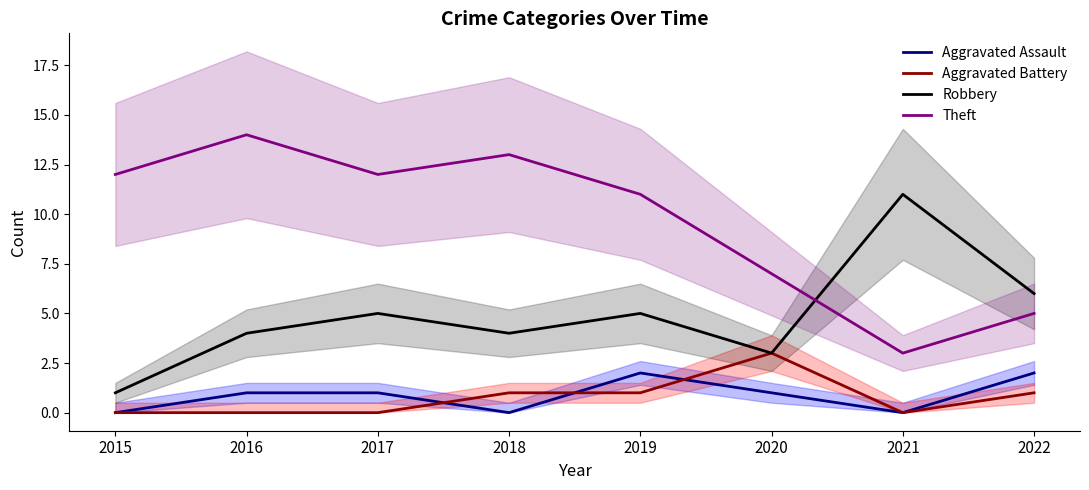

In Aggravated Assault, how many points are higher than both neighbors (excluding endpoints)?

1